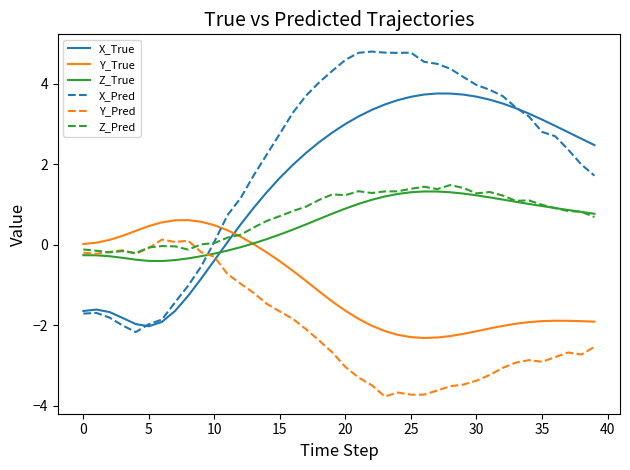

Which series has the widest spread of values?

X_Pred